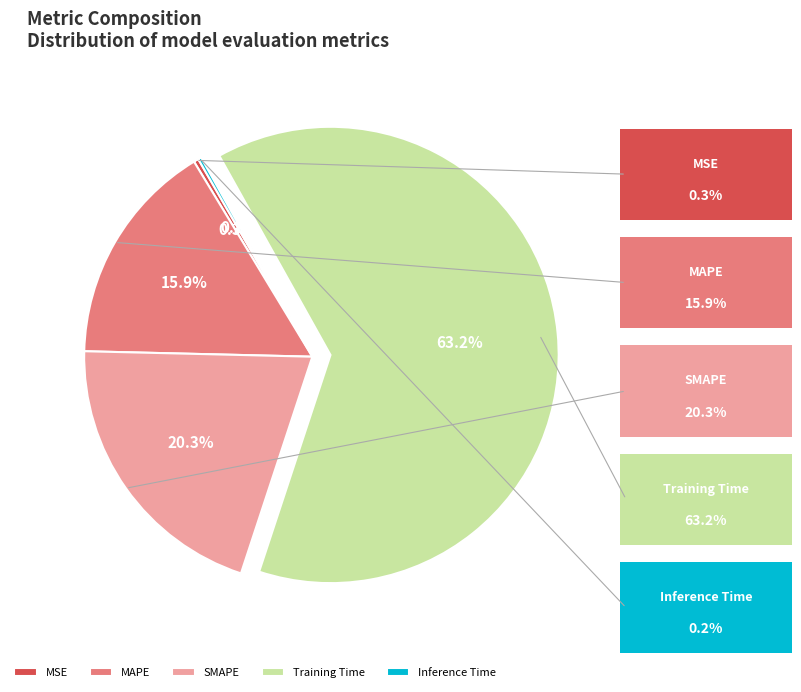

Combined, what portion of the pie is Training Time and Inference Time?

63.4%